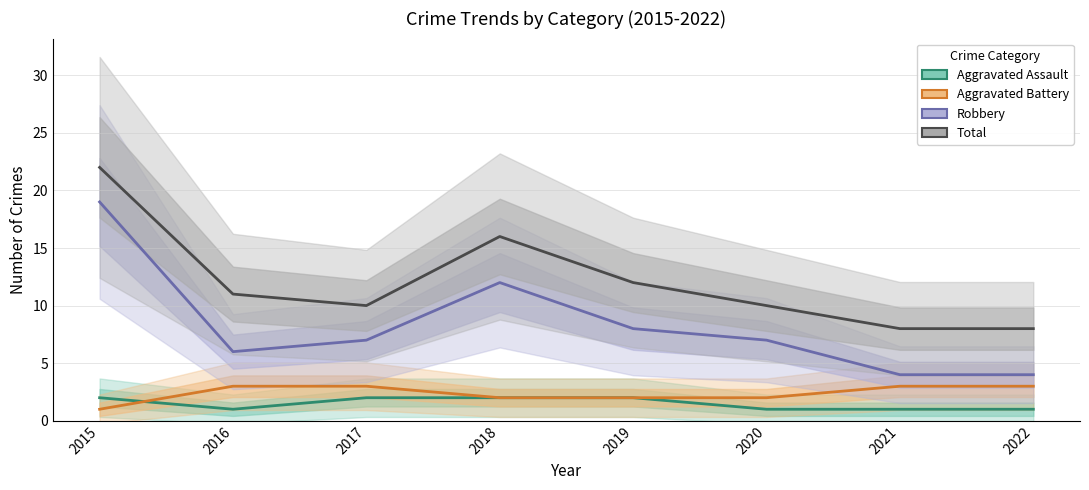

What is the sum of all Aggravated Assault values?

12